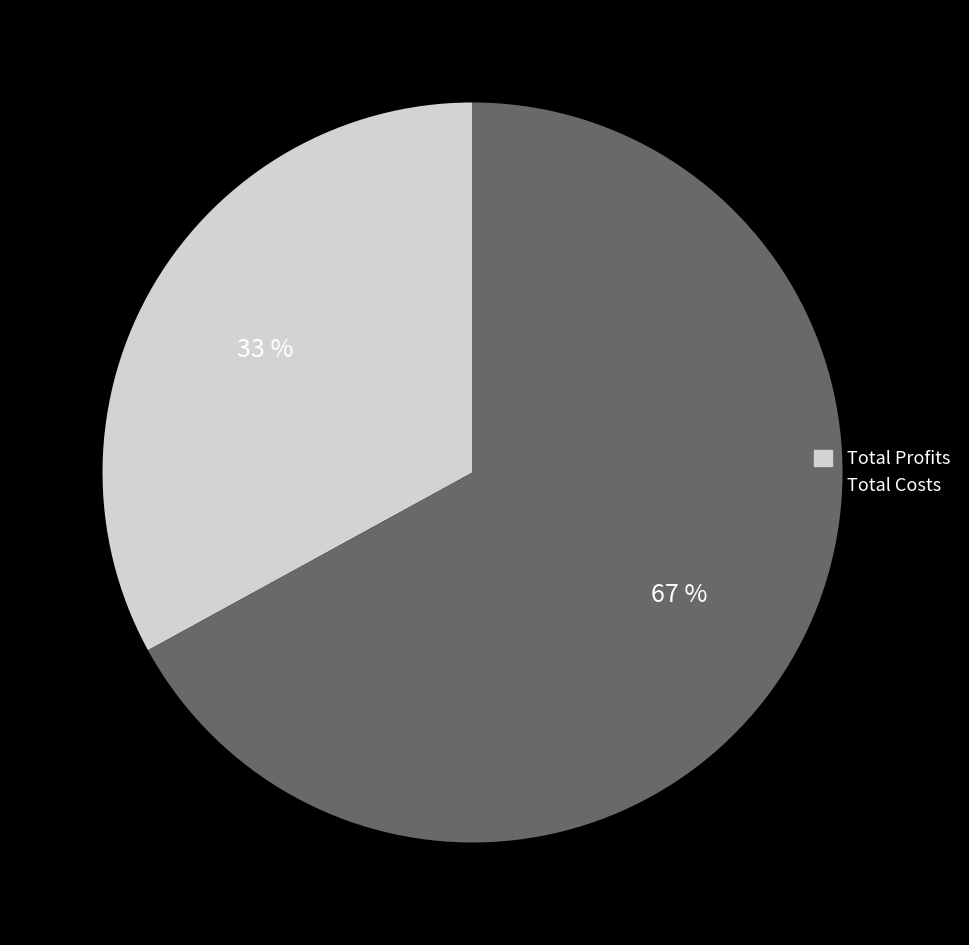

To the nearest percent, what is the average slice percentage?

50%